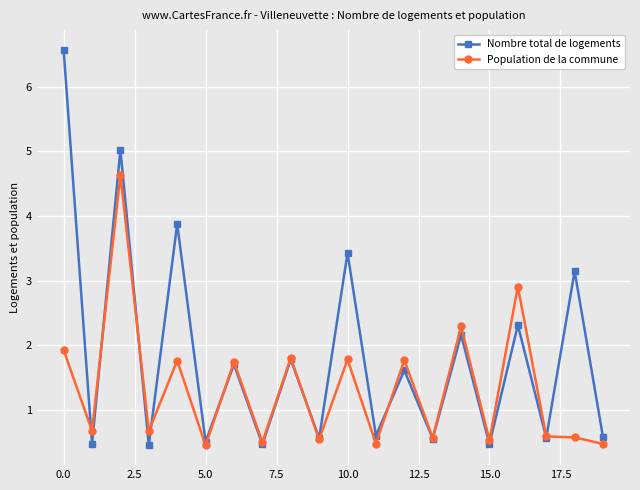

Rank the series by their maximum value, from highest to lowest.

Nombre total de logements, Population de la commune